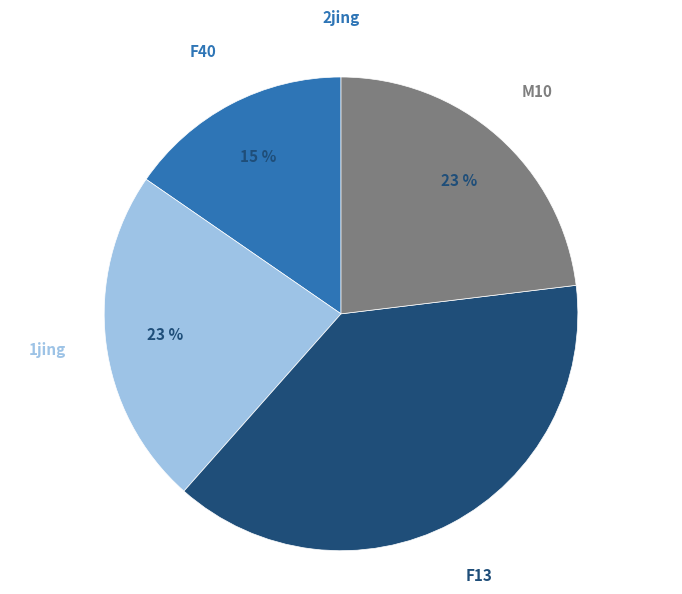

What is the largest slice in the pie chart?

F13